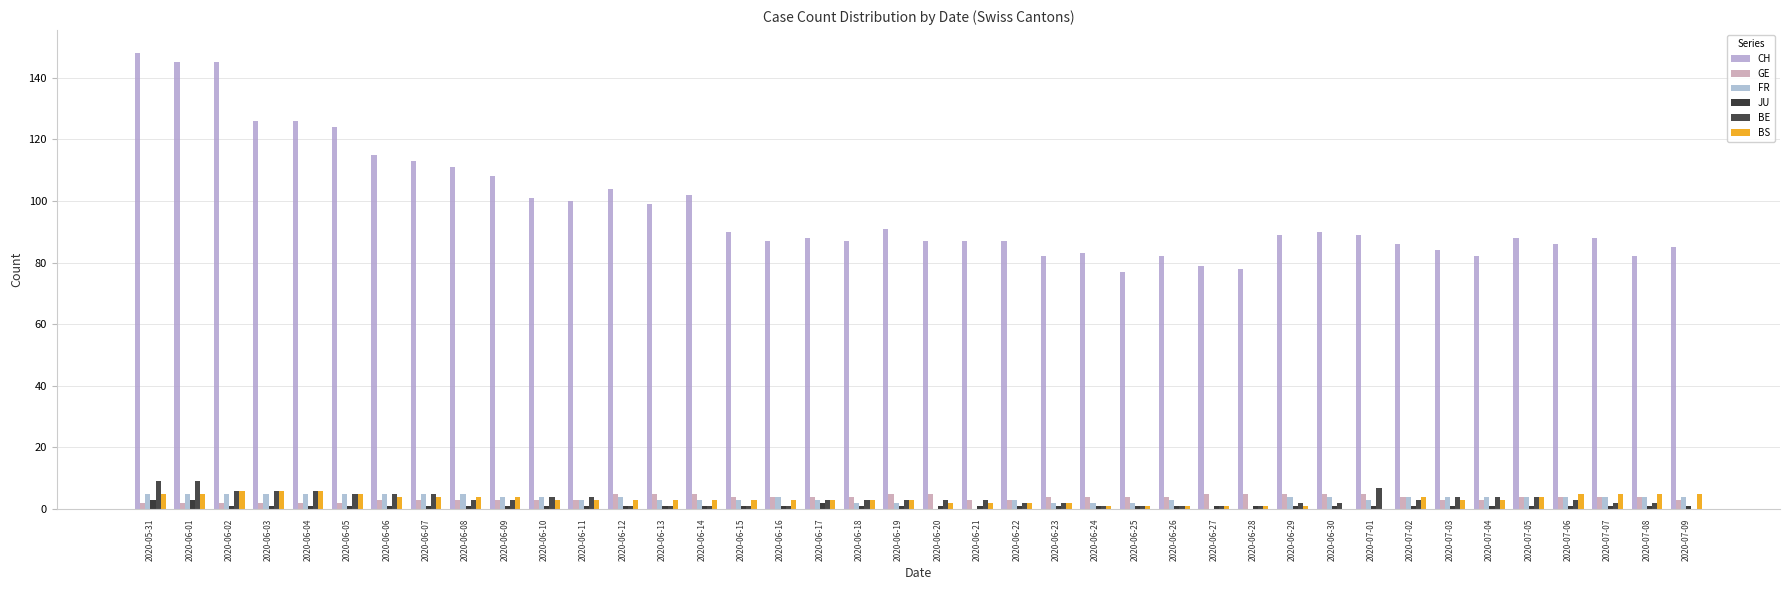

Which category has the lowest value in the BE series?

2020-07-09